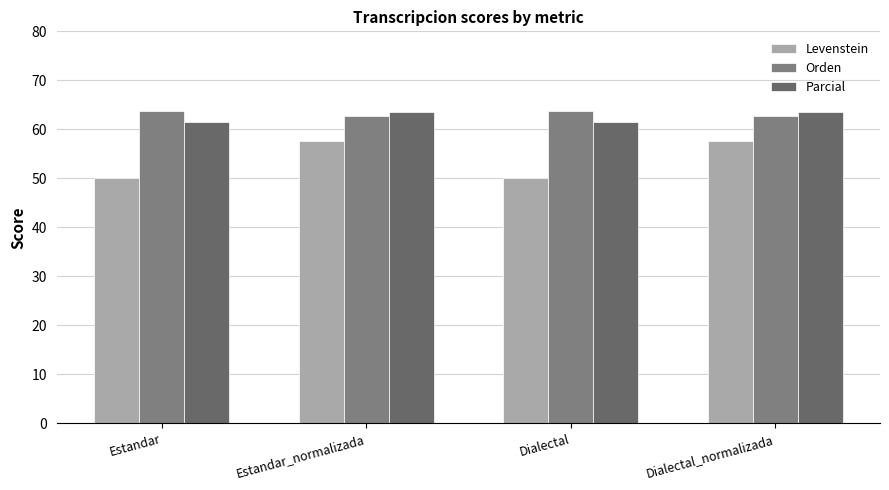

How many distinct data groups are displayed?

3